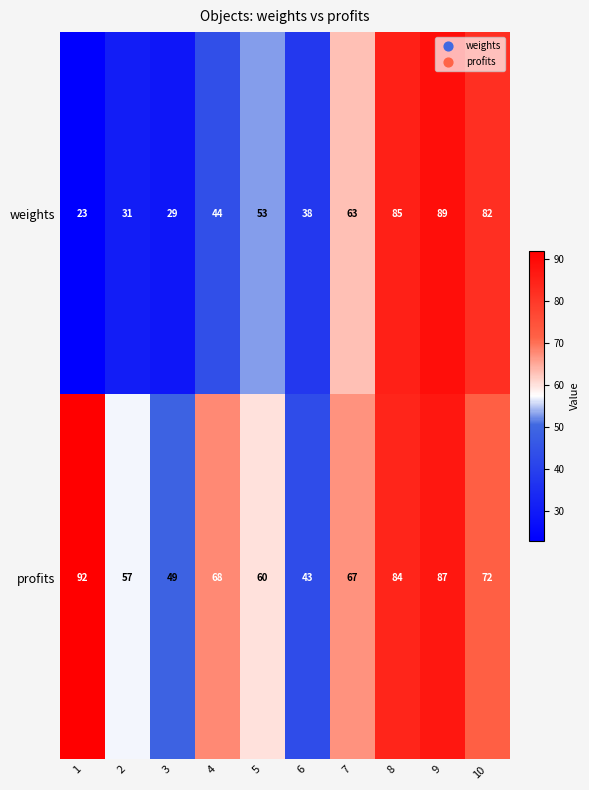

Rank the series by their maximum value, from highest to lowest.

profits, weights